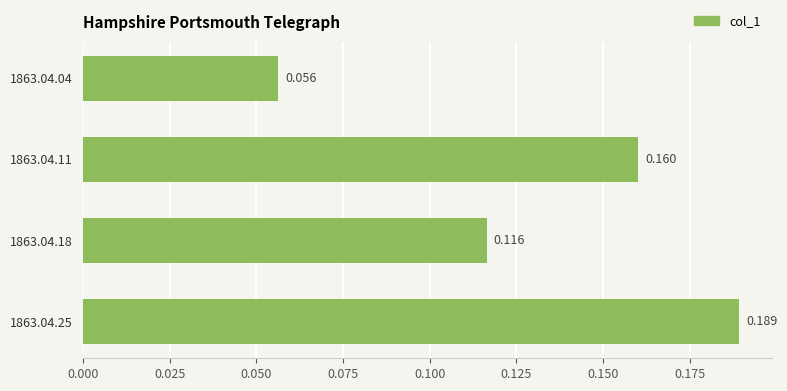

Count the number of categories in the chart.

4